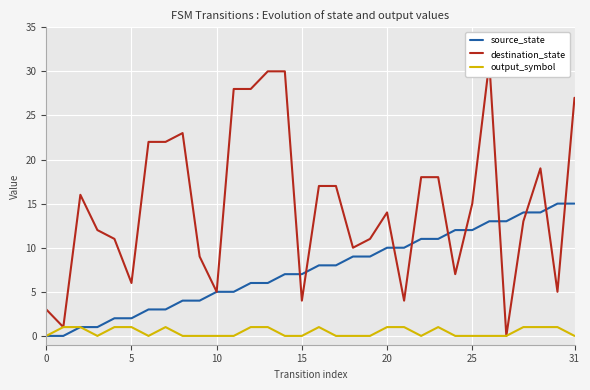

Which series ends up on top after the final intersection of destination_state and source_state?

destination_state